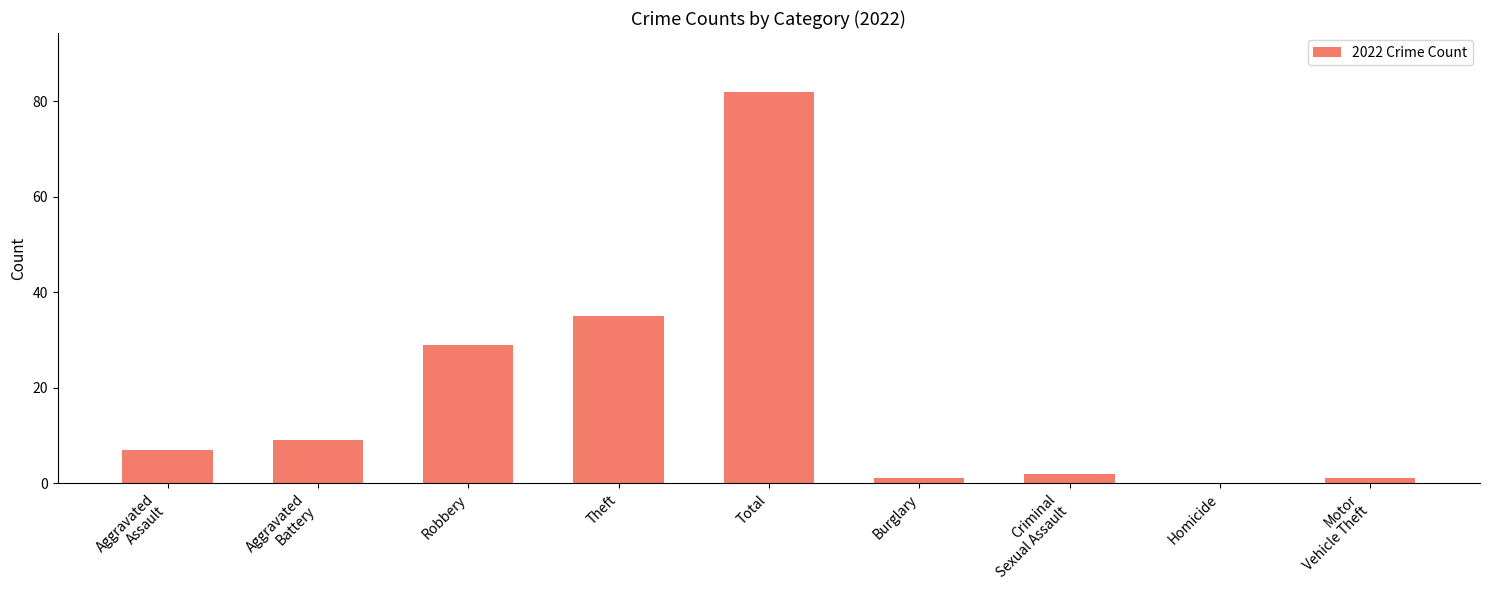

Which label corresponds to the largest value in the chart?

Total